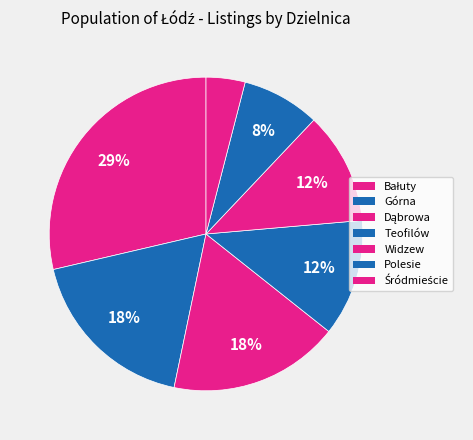

Rank the categories by value from highest to lowest.

Bałuty, Górna, Dąbrowa, Teofilów, Widzew, Polesie, Śródmieście